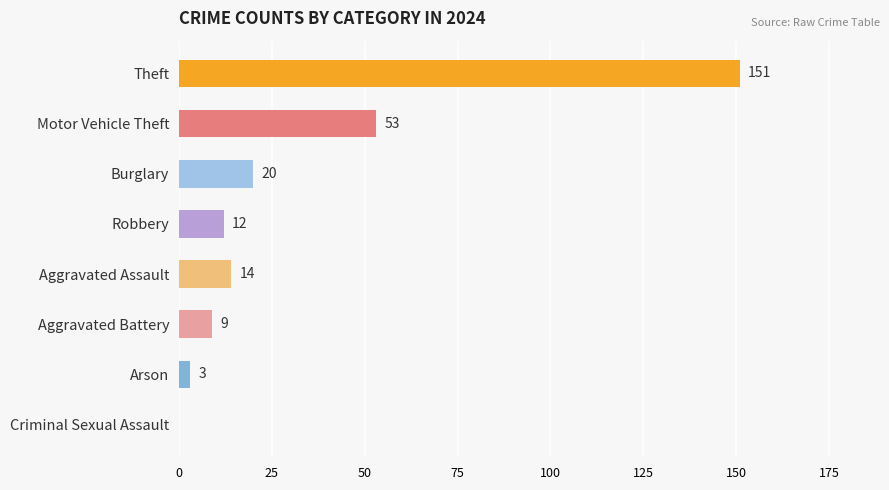

Read the value at Motor Vehicle Theft, to the nearest 5.

55